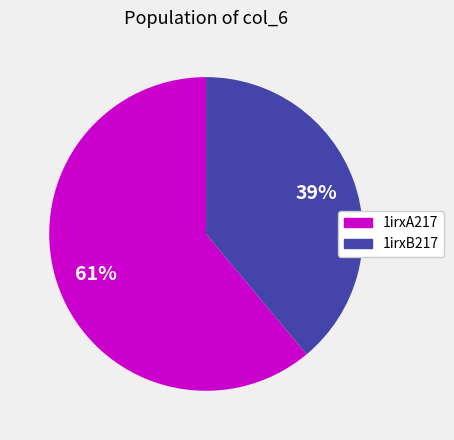

Which category has the biggest portion of the pie?

1irxA217